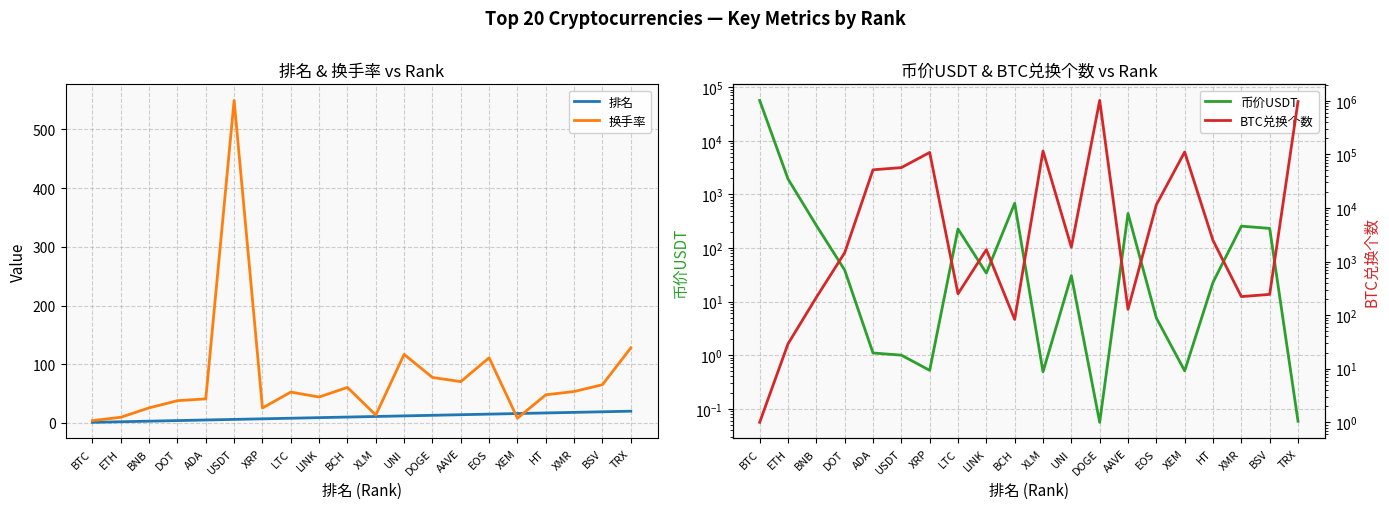

What is the sum of the 换手率 values at DOGE and LINK?

121.6